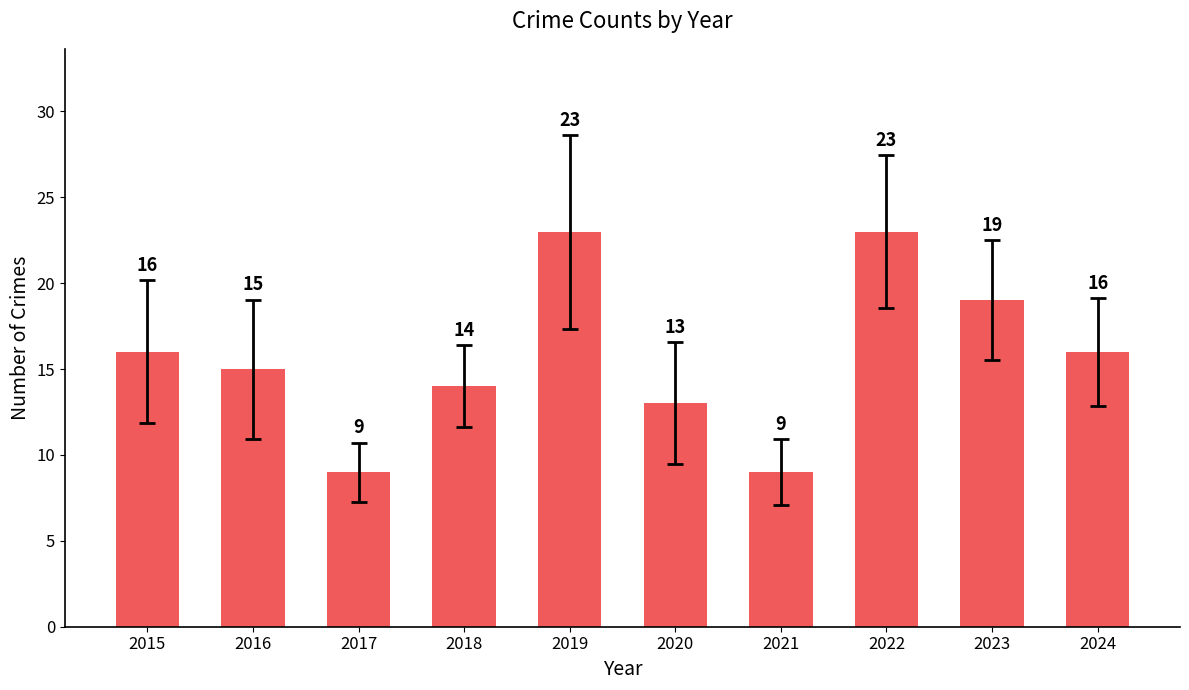

What is the sum of the values at 2015 and 2024?

32